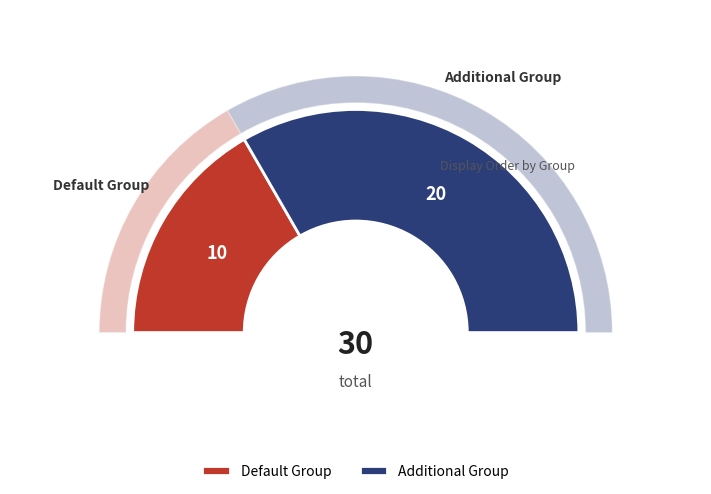

Is it true that Default Group is 25% of the pie?

False